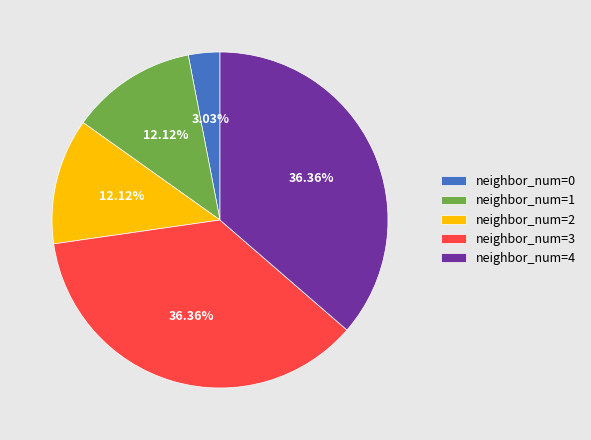

Does neighbor_num=1 represent more than half of the total?

No